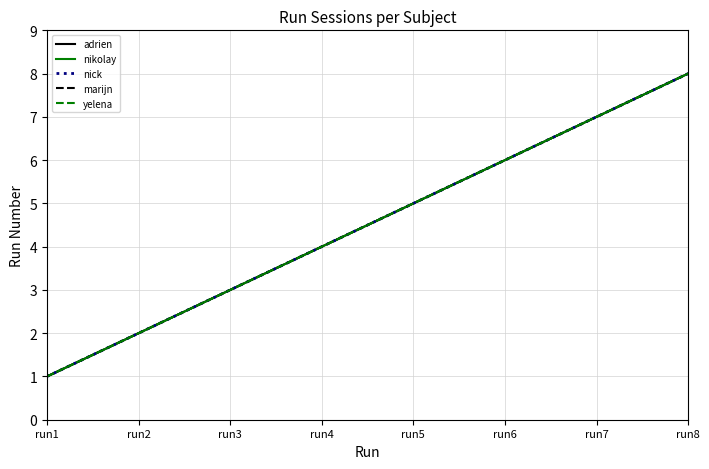

Does the chart display data point markers on the line(s)?

No